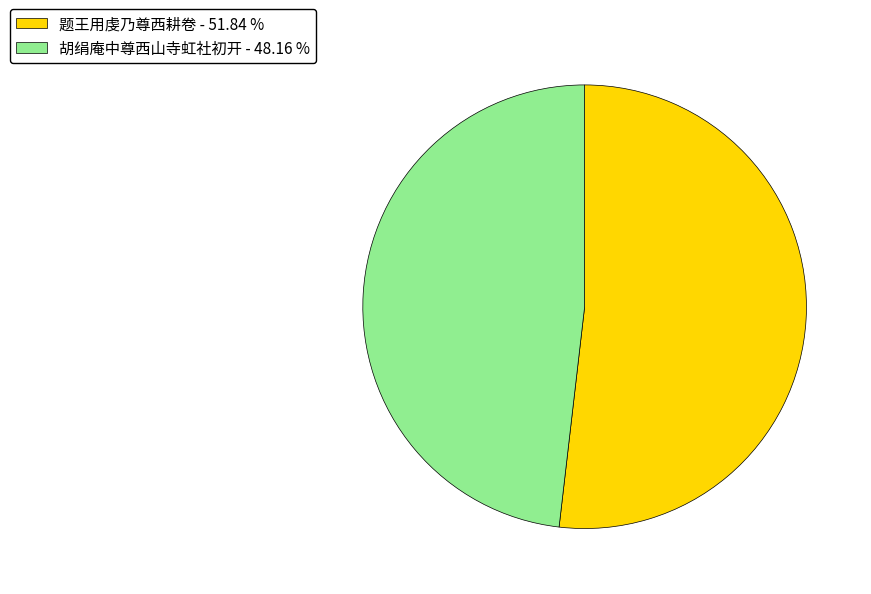

Does 题王用虔乃尊西耕卷 - 51.84 % represent more than half of the total?

Yes